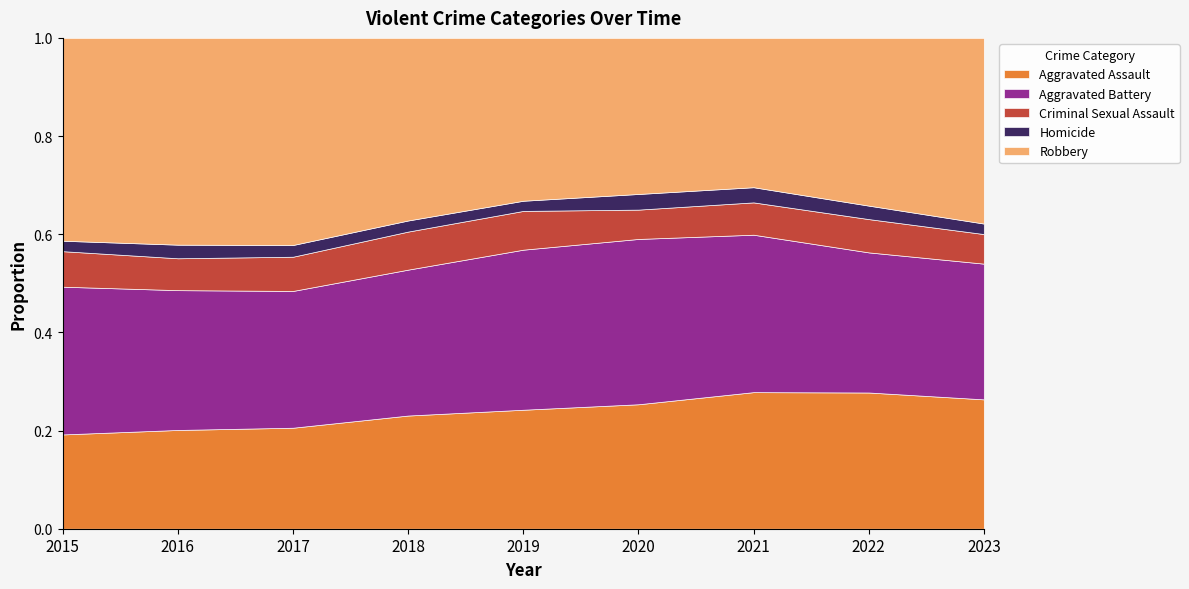

Between 2017 and 2022, which is larger?

2022